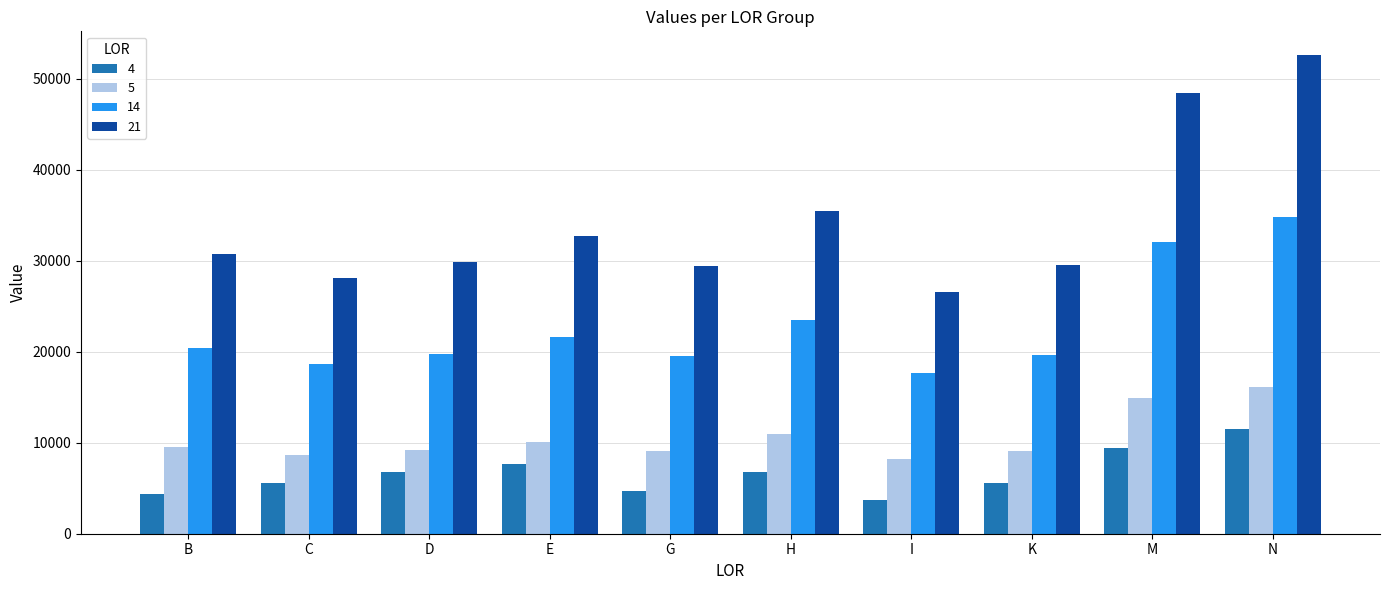

At how many categories does at least one series exceed 12390?

10